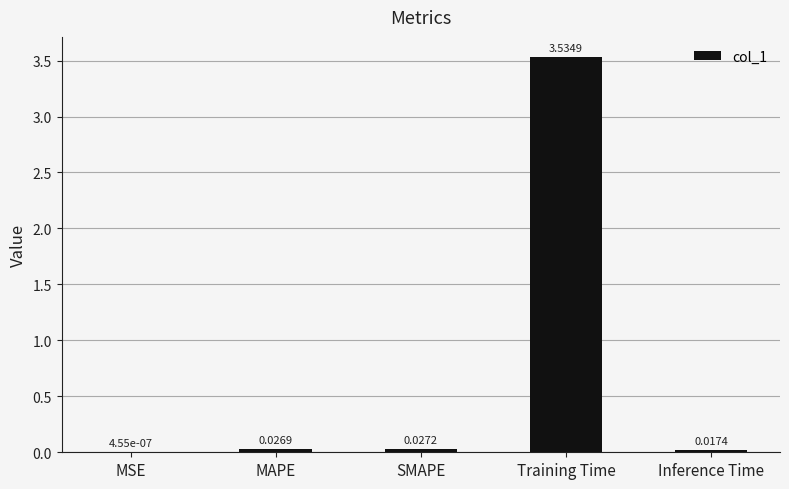

Which has a higher value, Inference Time or MSE?

Inference Time